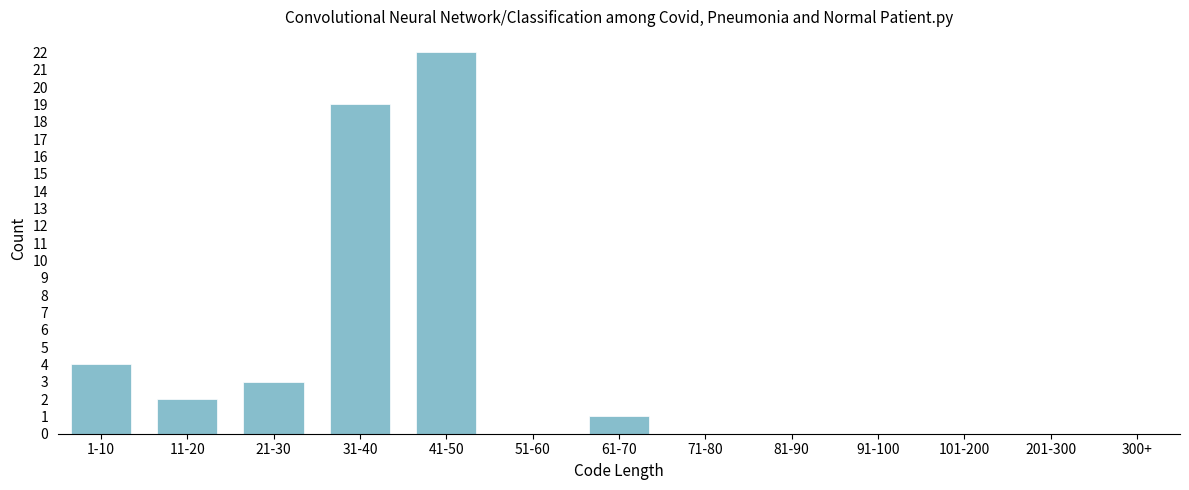

Reading left to right, what are all the values shown in this chart?

1-10=4	11-20=2	21-30=3	31-40=19	41-50=22	51-60=0	61-70=1	71-80=0	81-90=0	91-100=0	101-200=0	201-300=0	300+=0